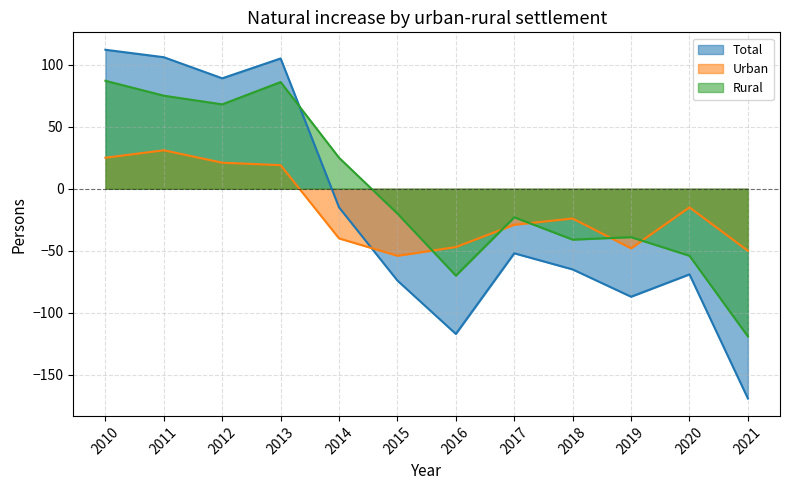

What is the value of the Urban point at the 1st from the left?

25